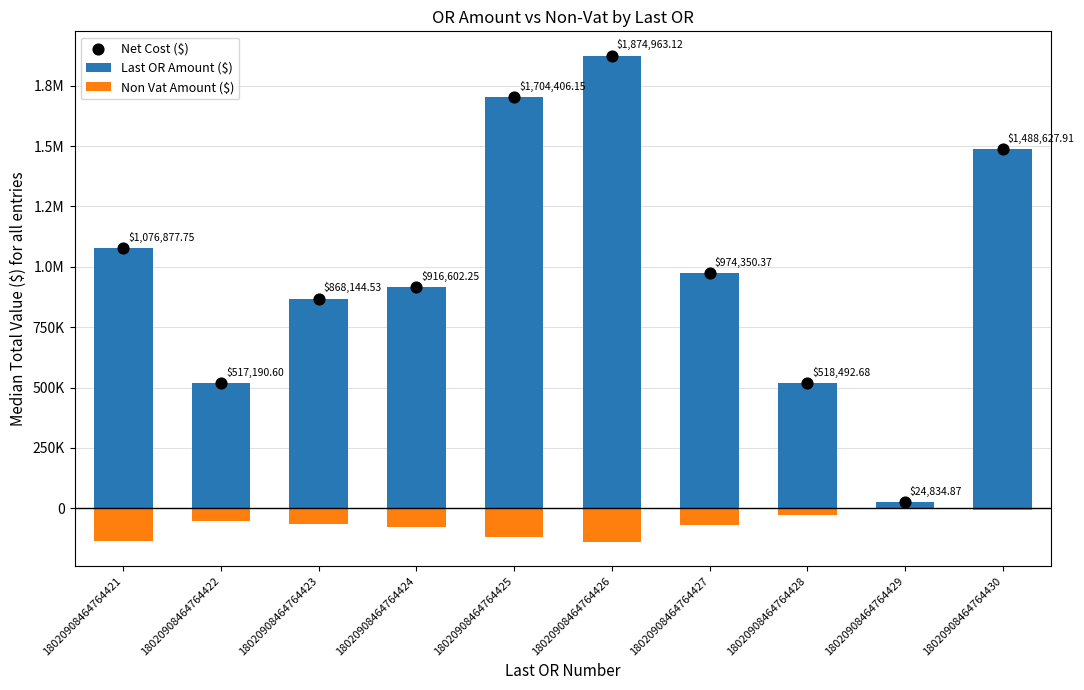

At which category is the sum across all series the highest?

18020908464764426